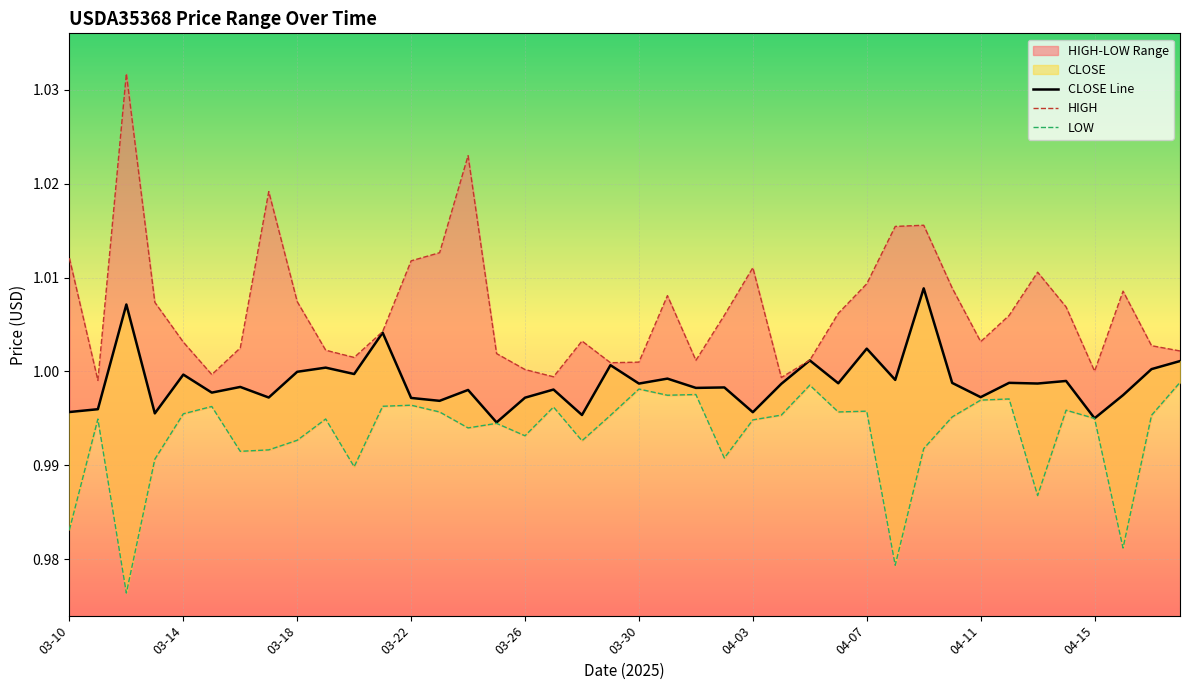

At 15, list the series in order from smallest to largest.

LOW, CLOSE Line, HIGH